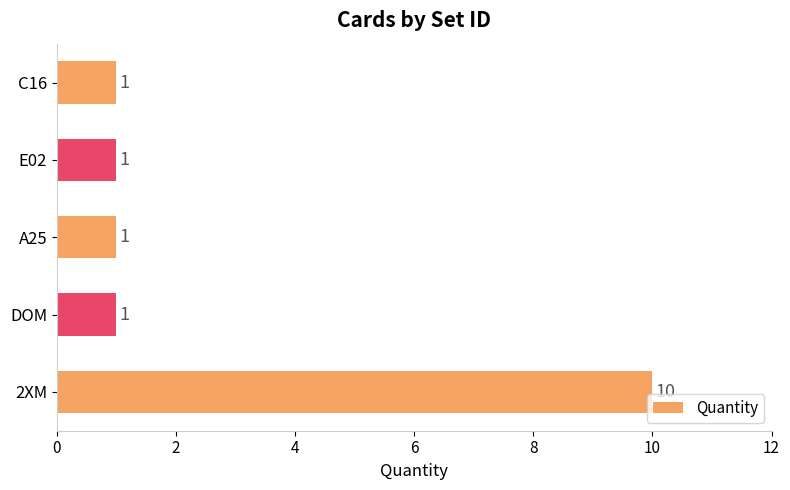

Approximately how many times larger is the value at A25 compared to C16?

1.0